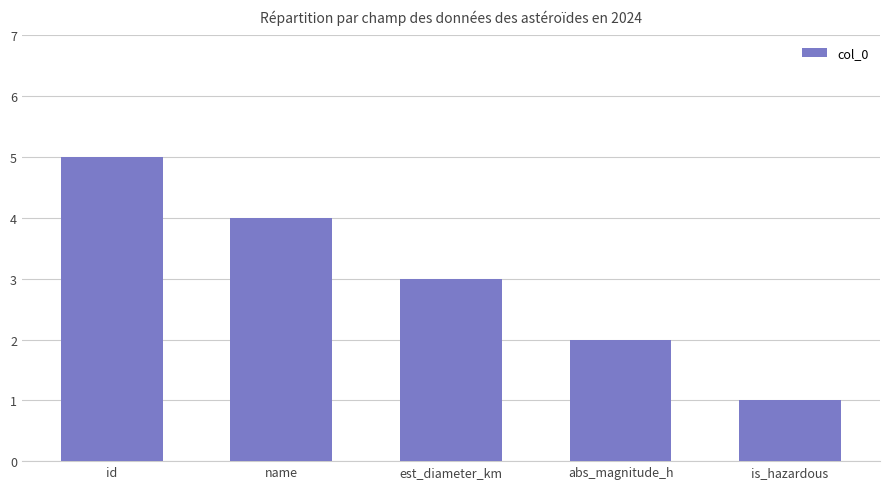

List the labels in order of value, largest first.

id, name, est_diameter_km, abs_magnitude_h, is_hazardous